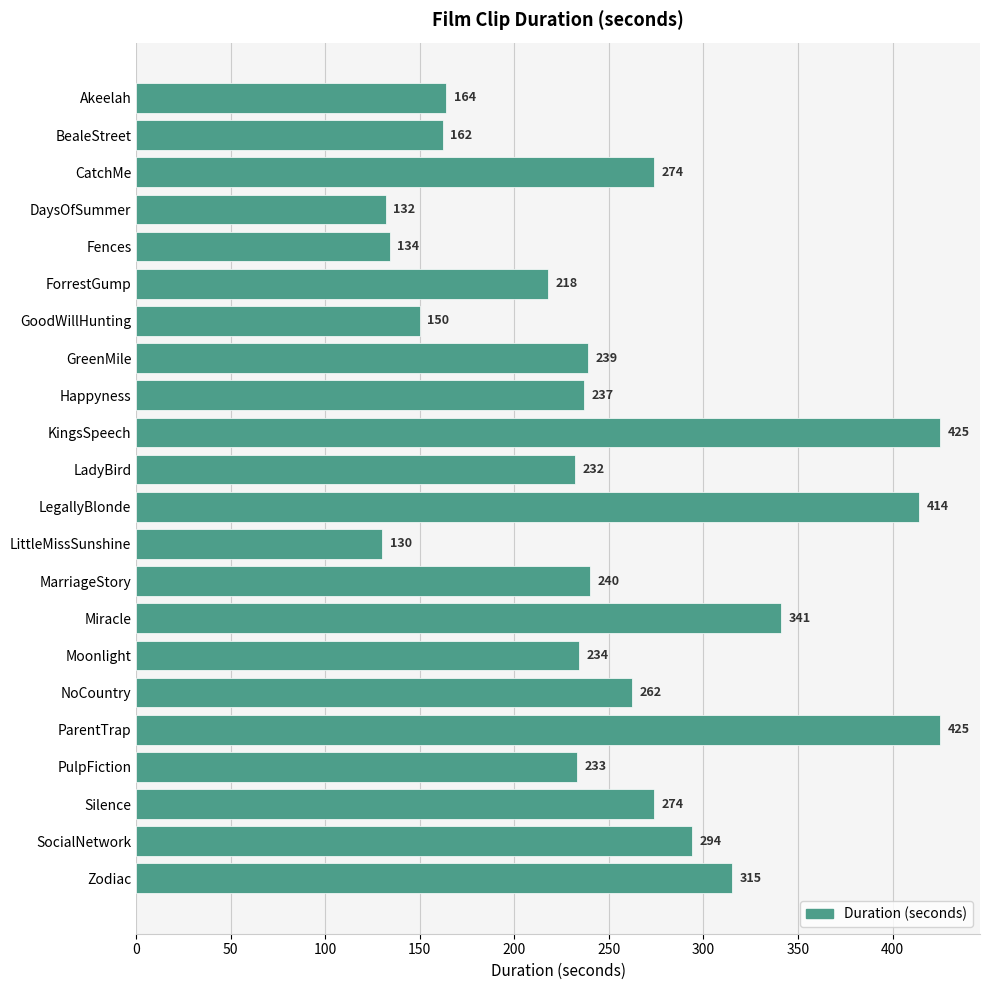

Does the chart contain any negative values?

No